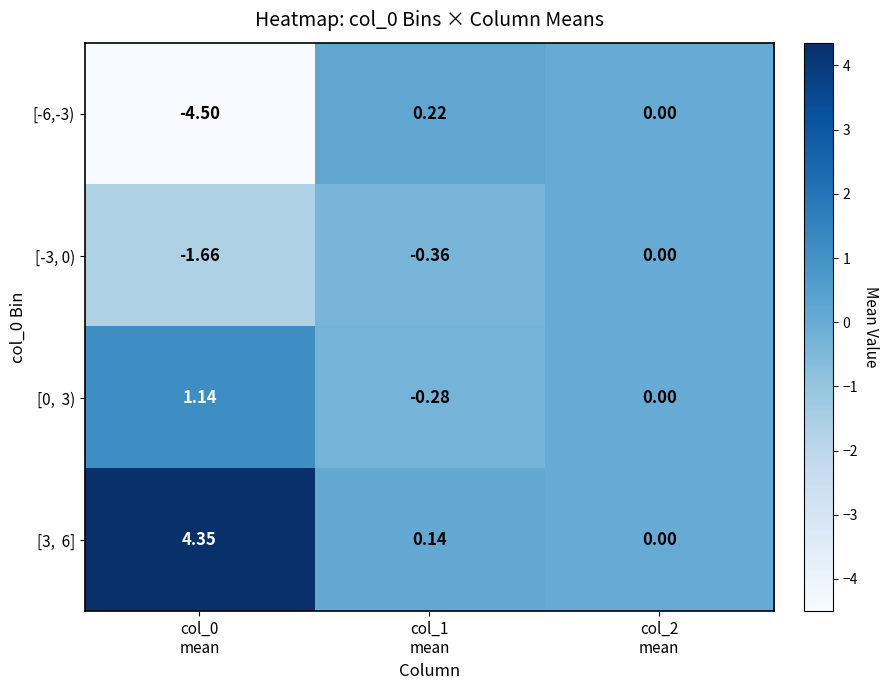

How many data points in [-3, 0) are less than 0?

2